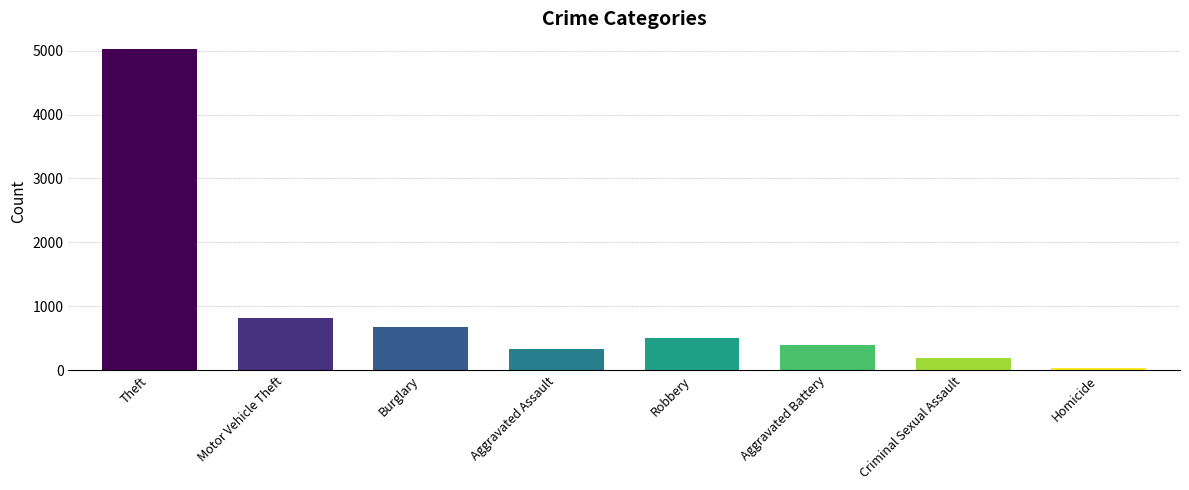

Which has a higher value, Homicide or Criminal Sexual Assault?

Criminal Sexual Assault